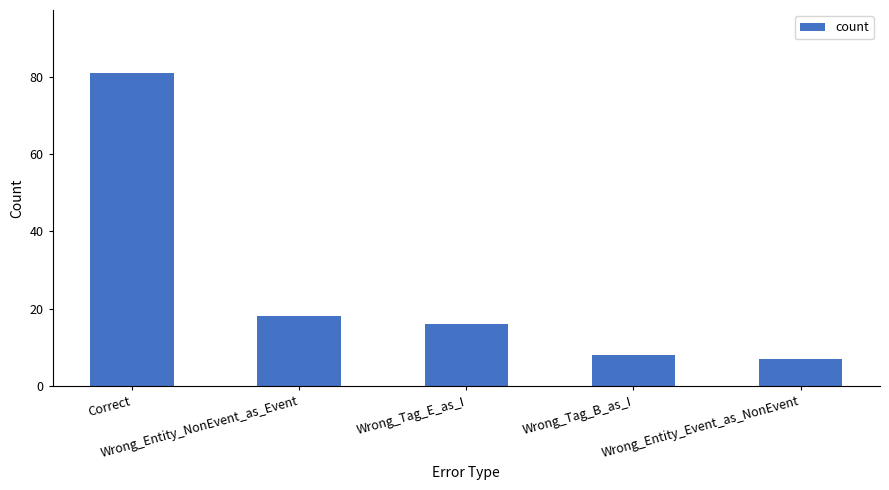

The chart shows a value of 11 at Wrong_Entity_NonEvent_as_Event. True or false?

False